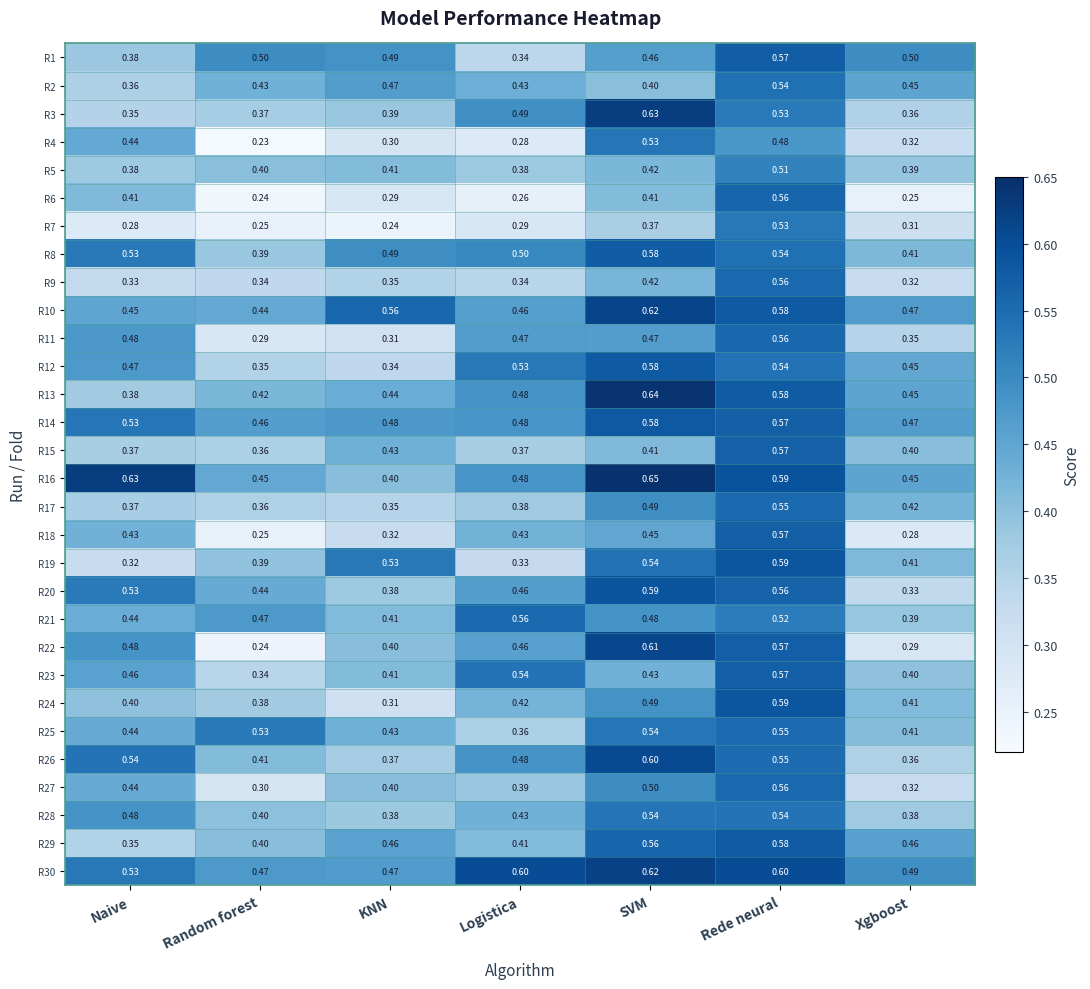

Which category has the lowest value across all series?

Random forest